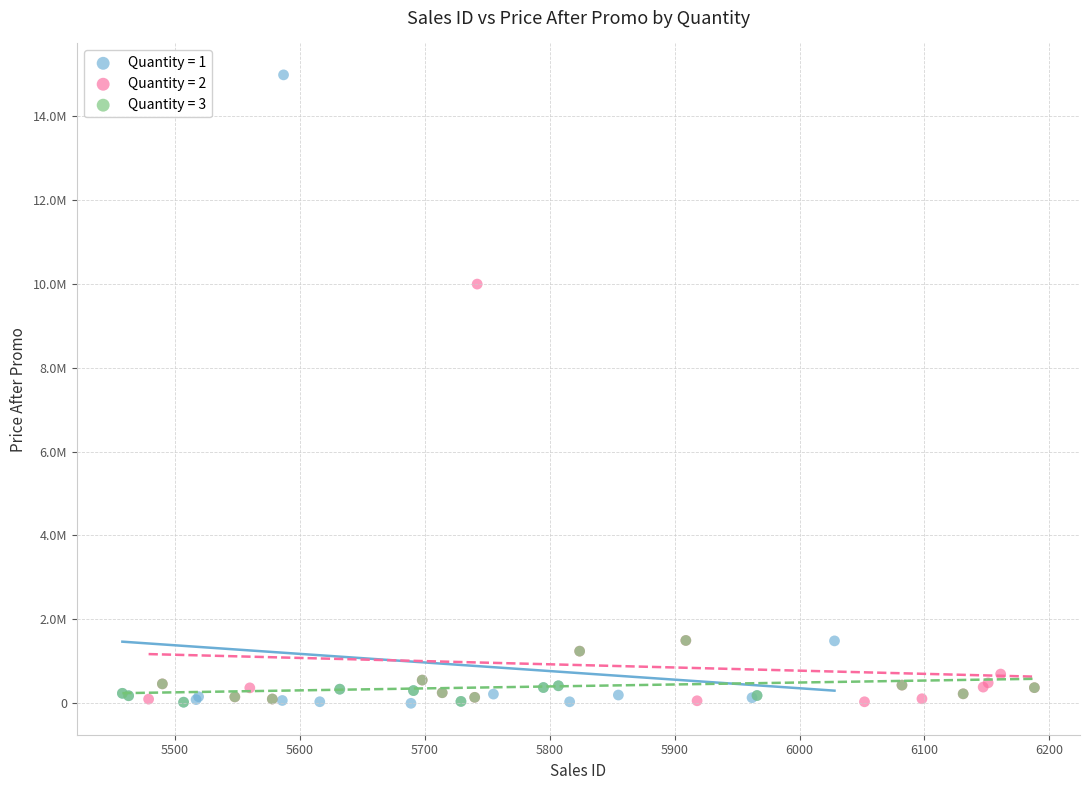

What are all the series names shown in the legend?

Quantity = 1, Quantity = 2, Quantity = 3